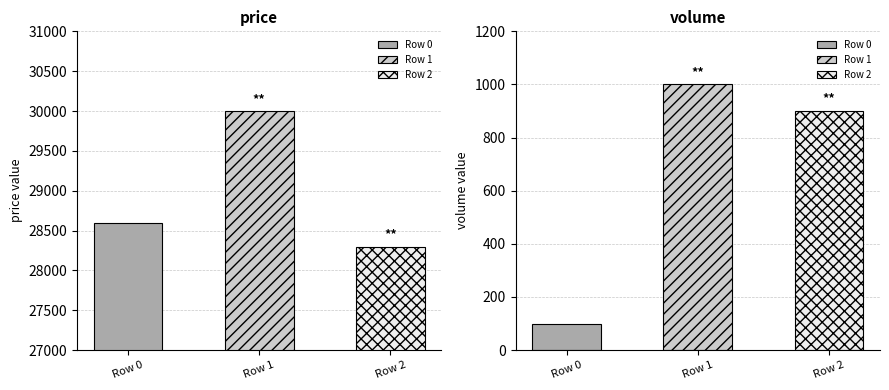

What is the value of the price bar at the 3rd from the left?

28300